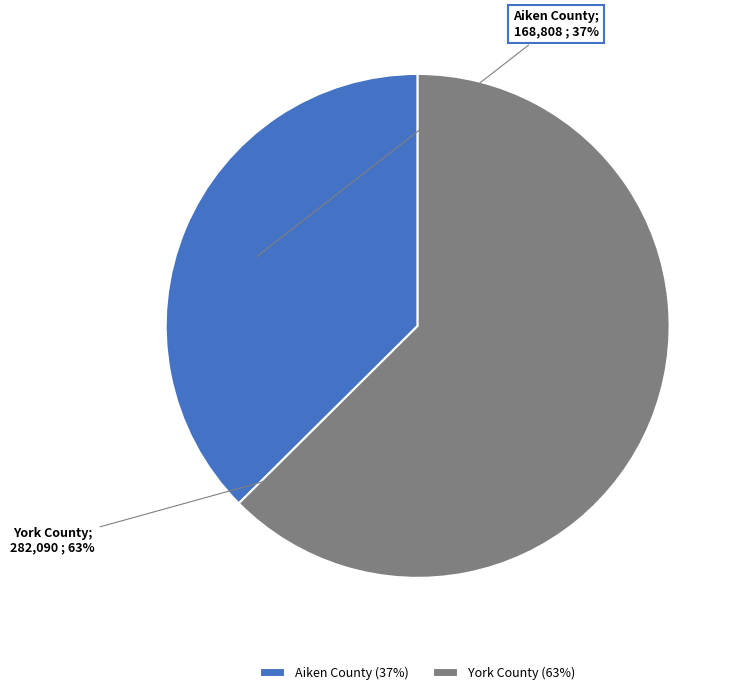

To the nearest percent, what percentage of the pie is York County?

63%